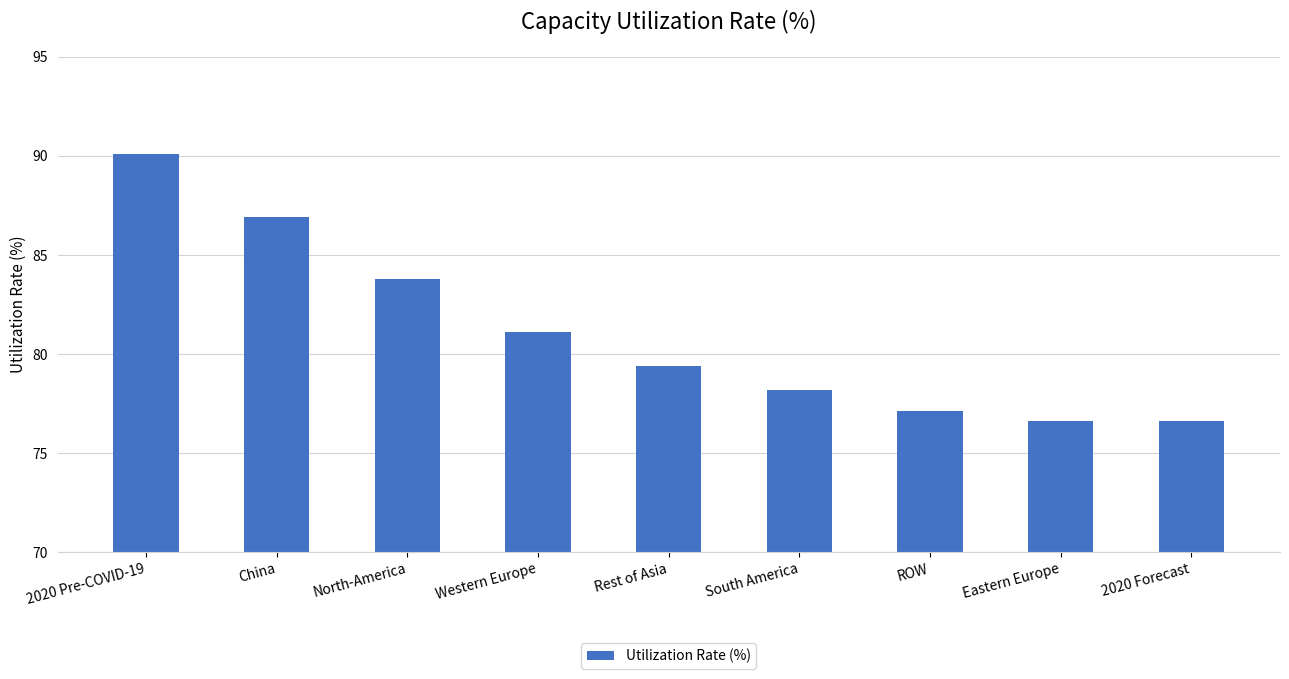

What is the smallest value displayed?

76.6